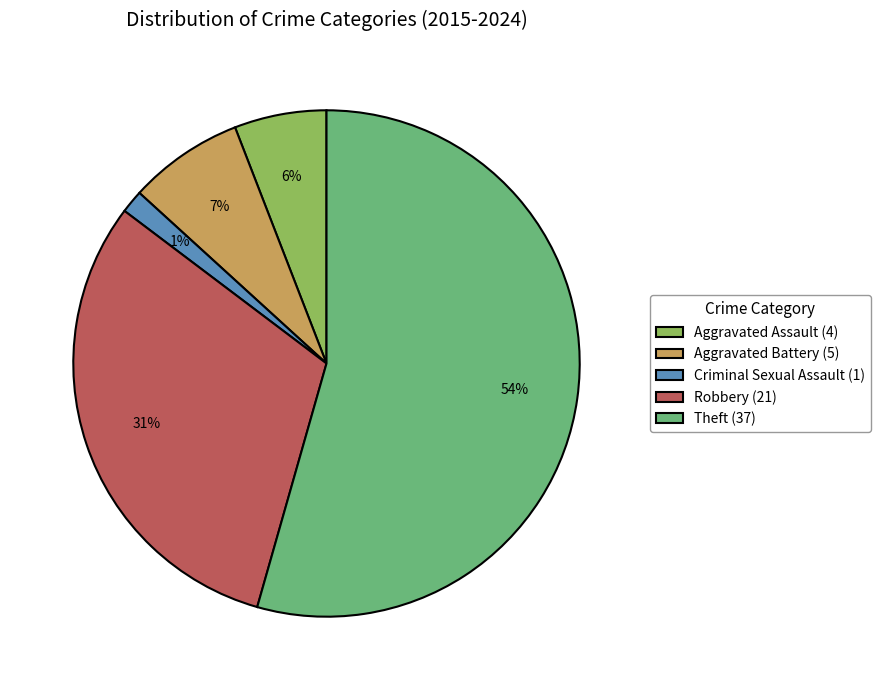

Count the number of slices in the pie.

5